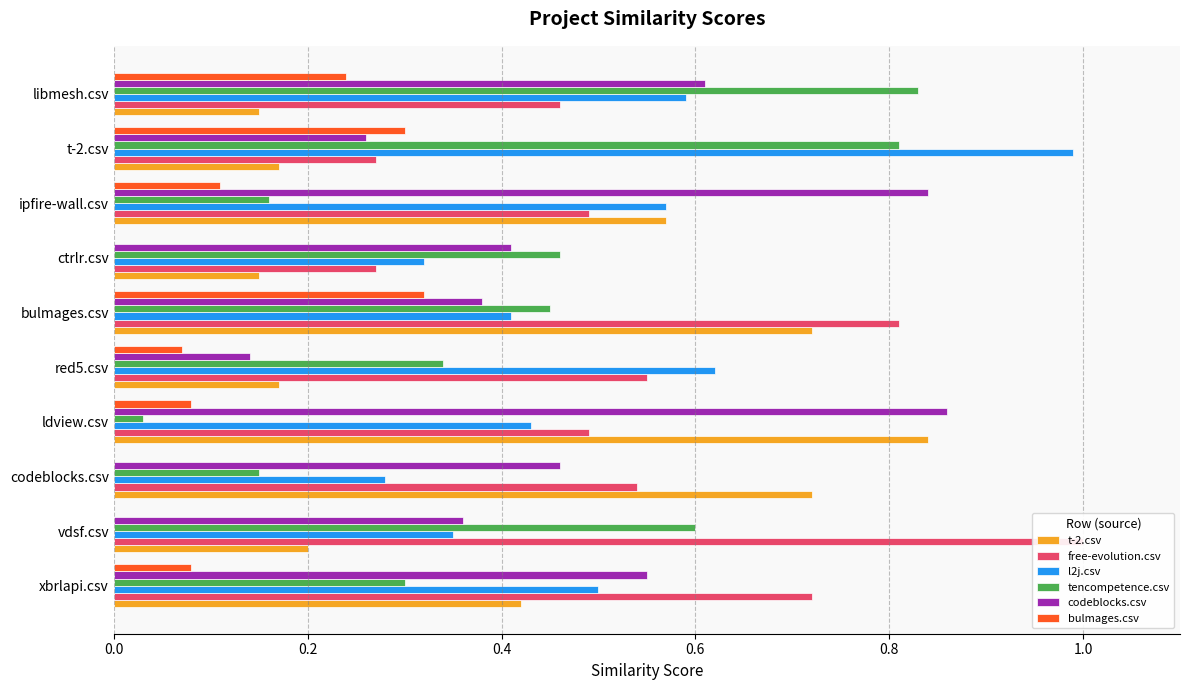

What is the average value of the free-evolution.csv series?

0.6